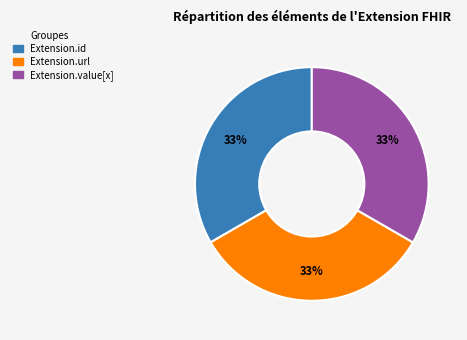

Does any single category account for the majority?

No